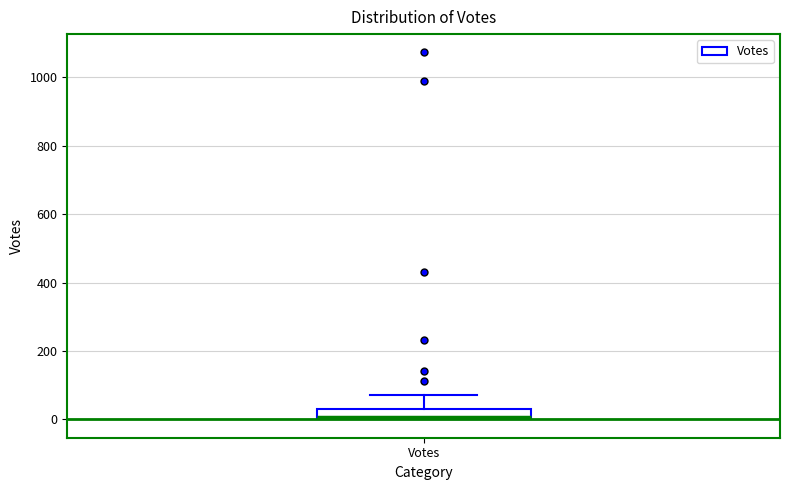

Where is the upper edge of the box for Votes on the y-axis? The values are not printed on the chart, so give them approximately, as read against the axis.

20